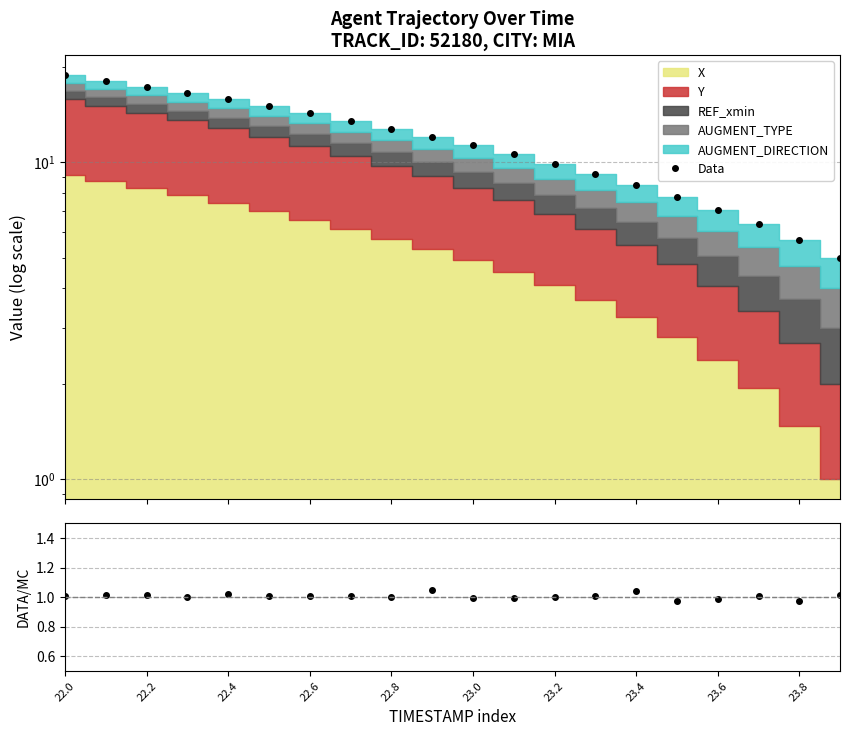

At which label does Data first exceed 12?

22.0